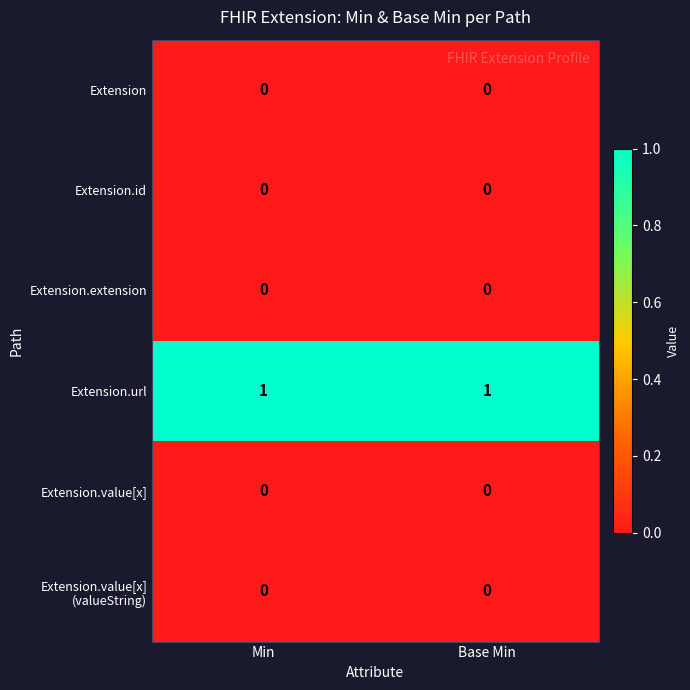

The Extension series shows 0 at Base Min. True or false?

True